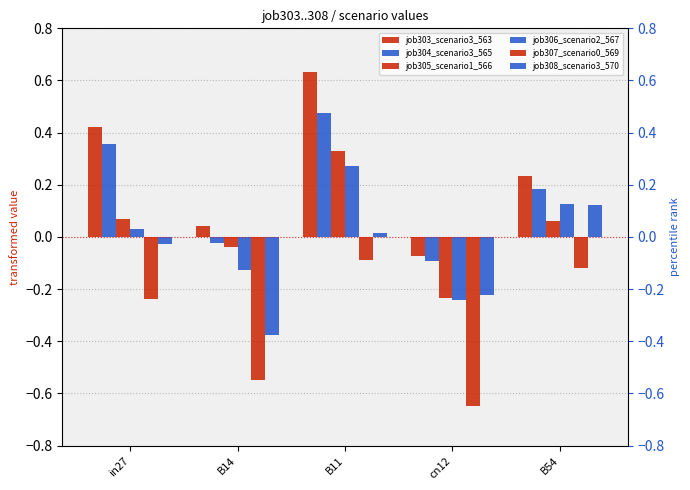

What is the value of the job303_scenario3_563 bar at the 3rd from the left?

0.6